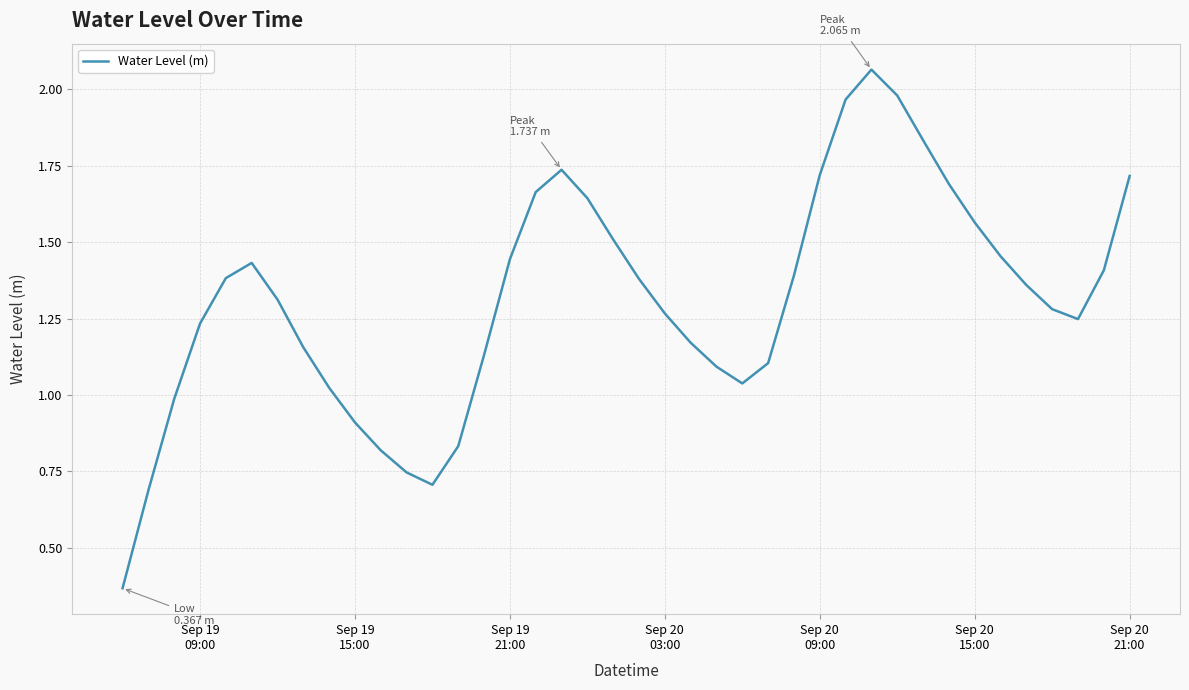

How many lines are shown in the chart?

1